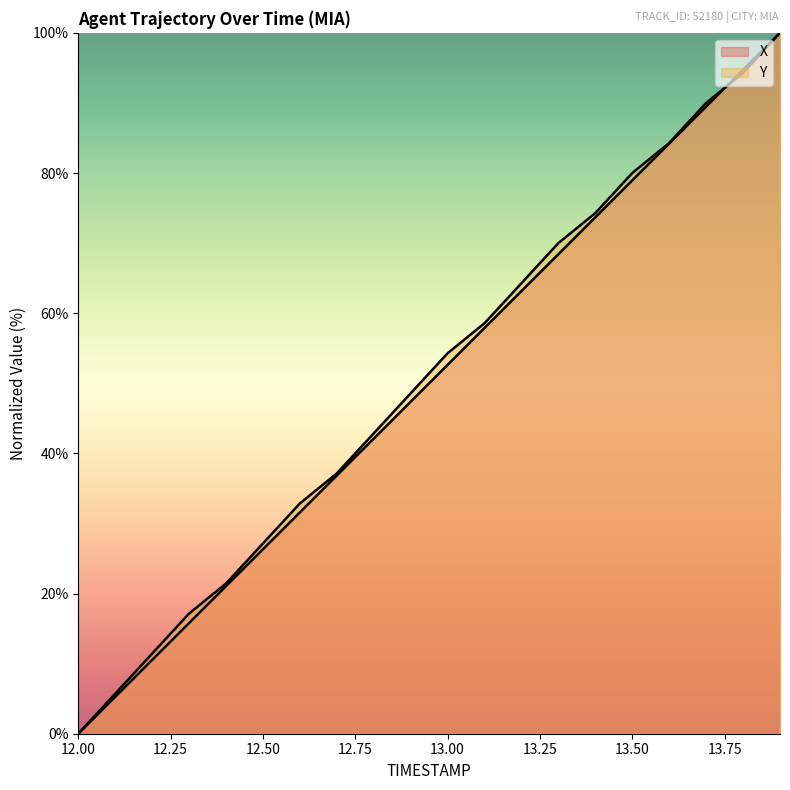

Which series has the widest spread of values?

X